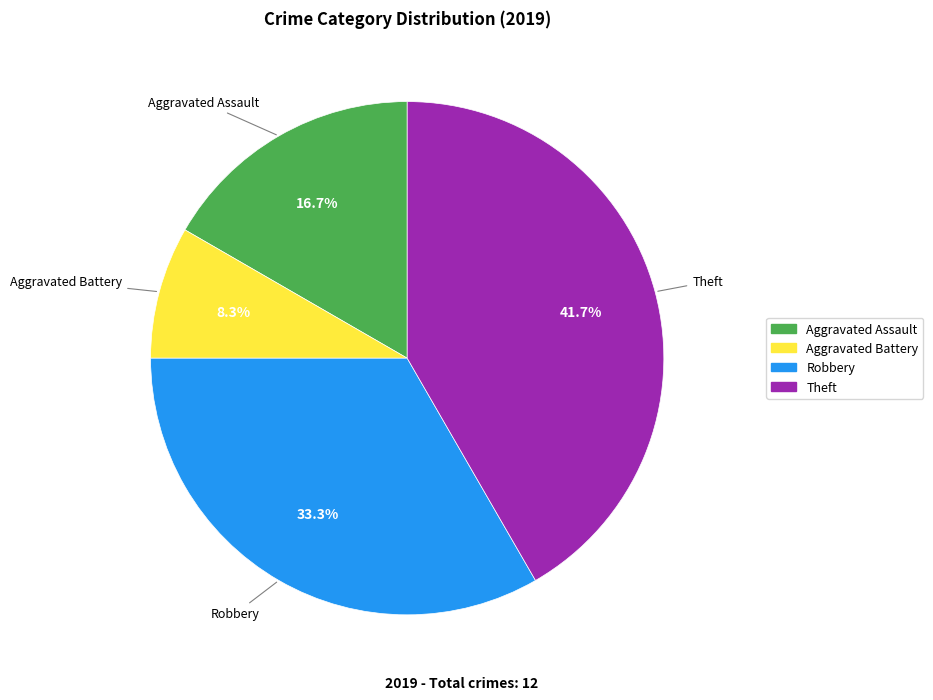

Is there any slice that represents more than half of the pie?

No